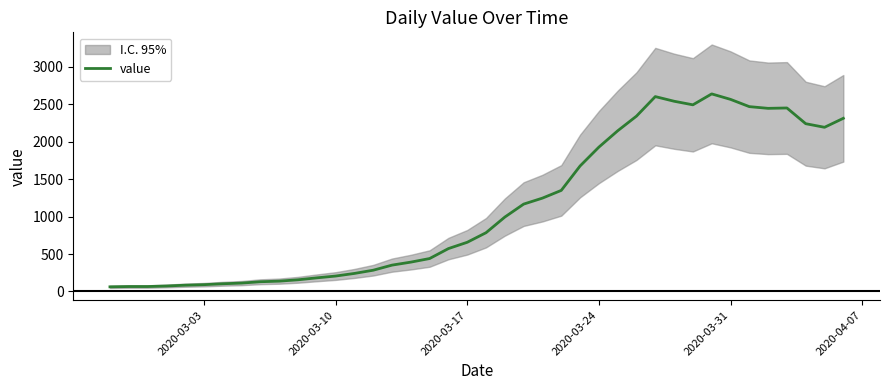

Reading left to right, extract all data points from this chart.

62	66	66	73	84	91	103	112	130	138	156	182	206	241	284	352	392	440	573	657	785	994	1167	1247	1350	1676	1928	2146	2342	2603	2541	2493	2639	2566	2469	2446	2451	2241	2193	2313